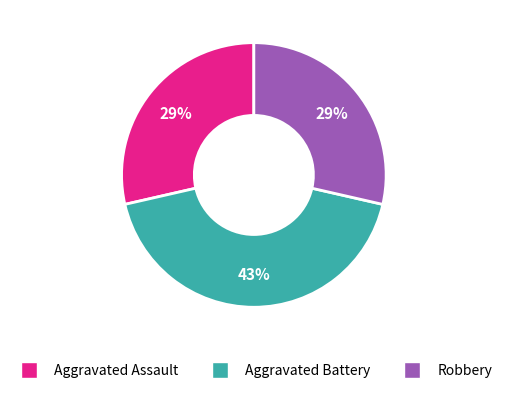

Is the sum of Aggravated Assault and Robbery greater than half?

Yes